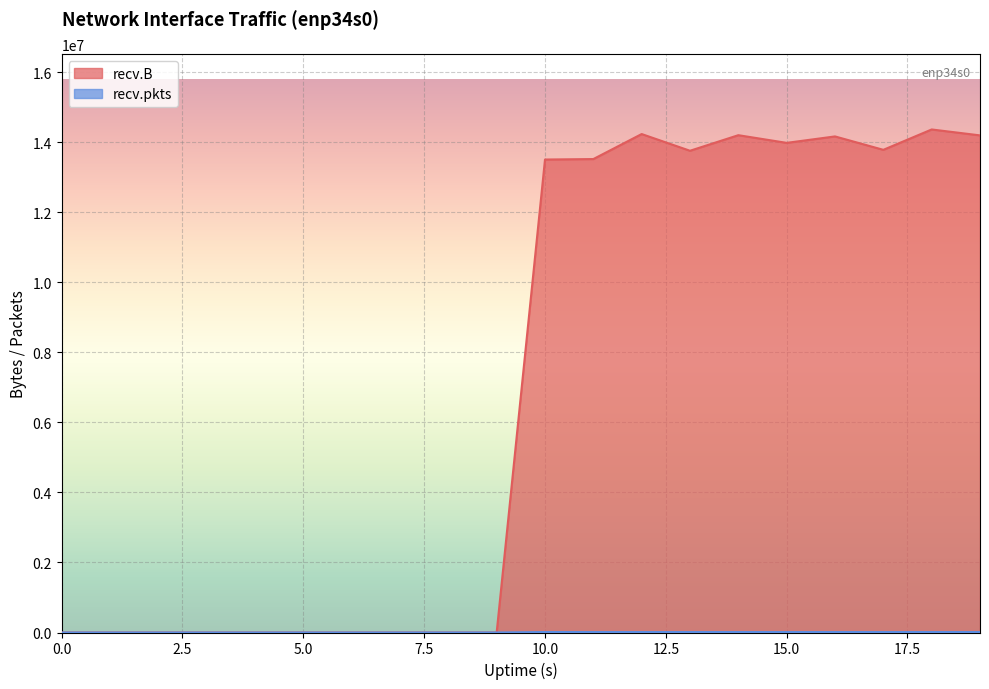

True or false: recv.pkts has more than 2 interior local peaks.

True